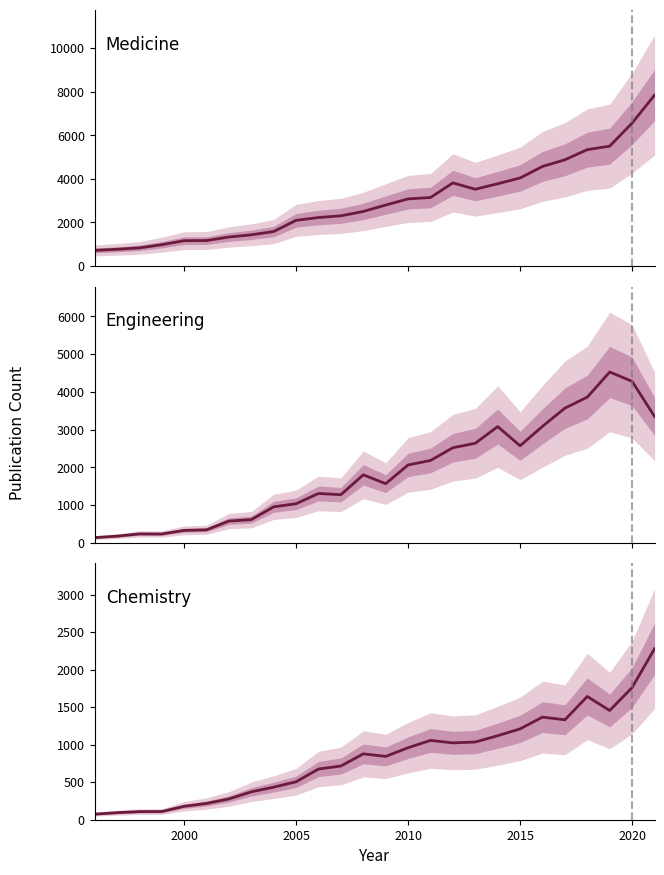

True or false: Engineering and Medicine intersect in this chart.

False